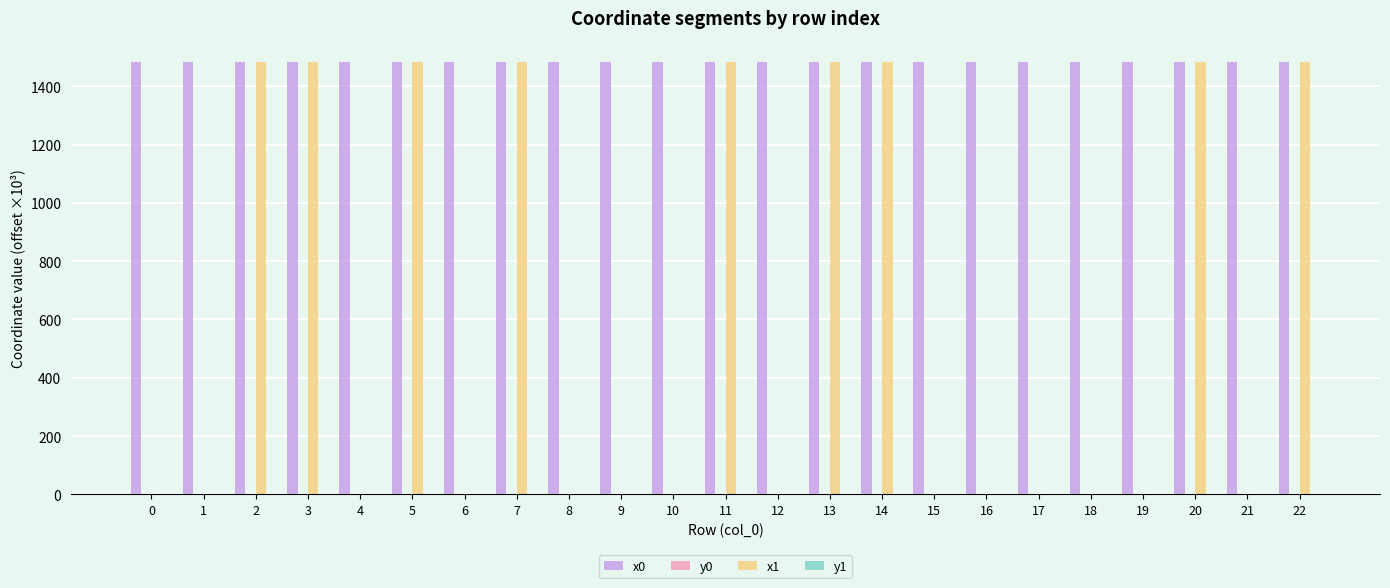

What is the maximum value shown in the chart?

1482.7